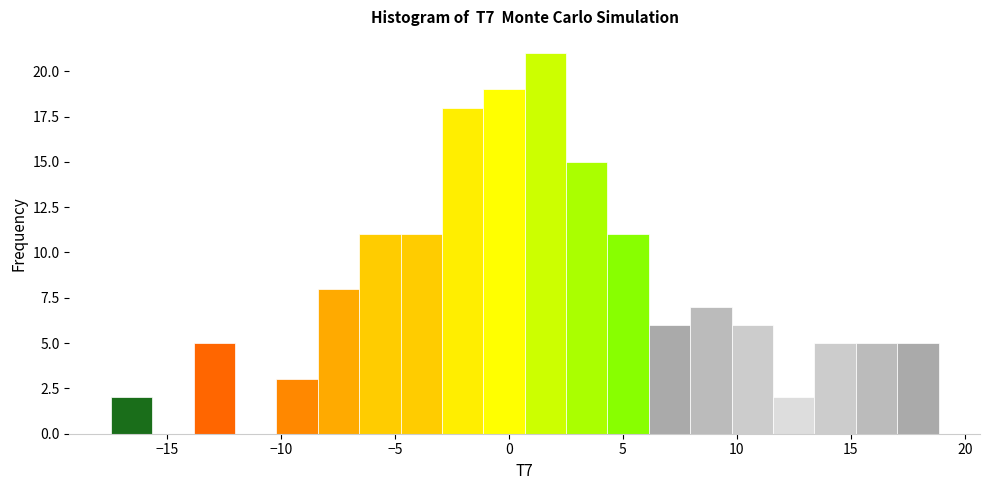

Read against the x-axis, roughly where is the centre of the tallest bar?

1.5